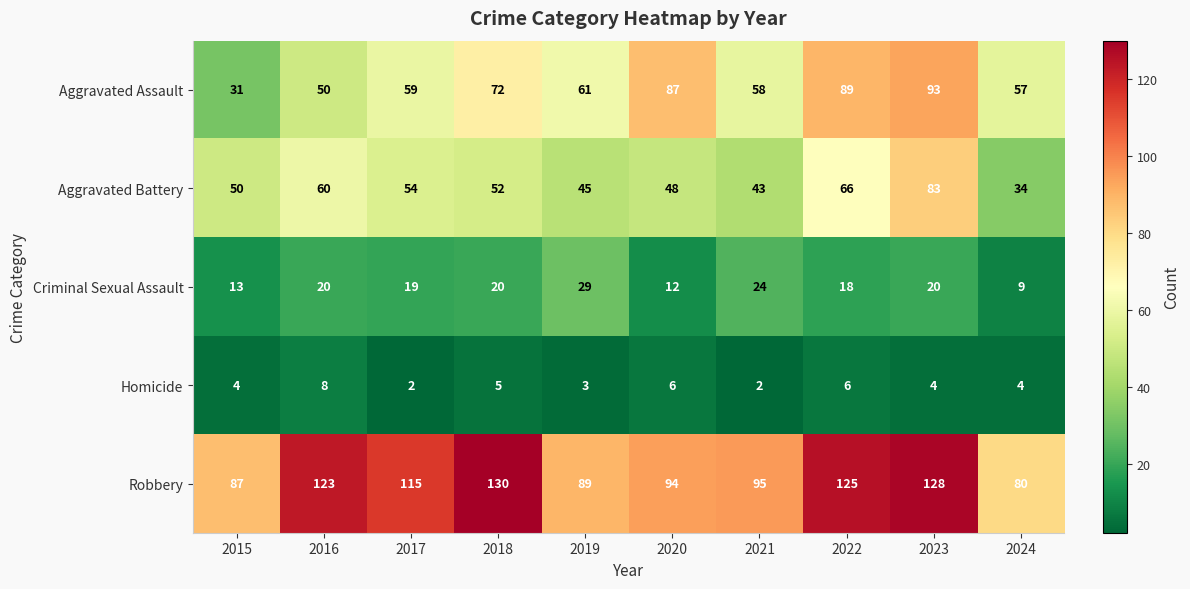

What is the greatest value displayed?

130